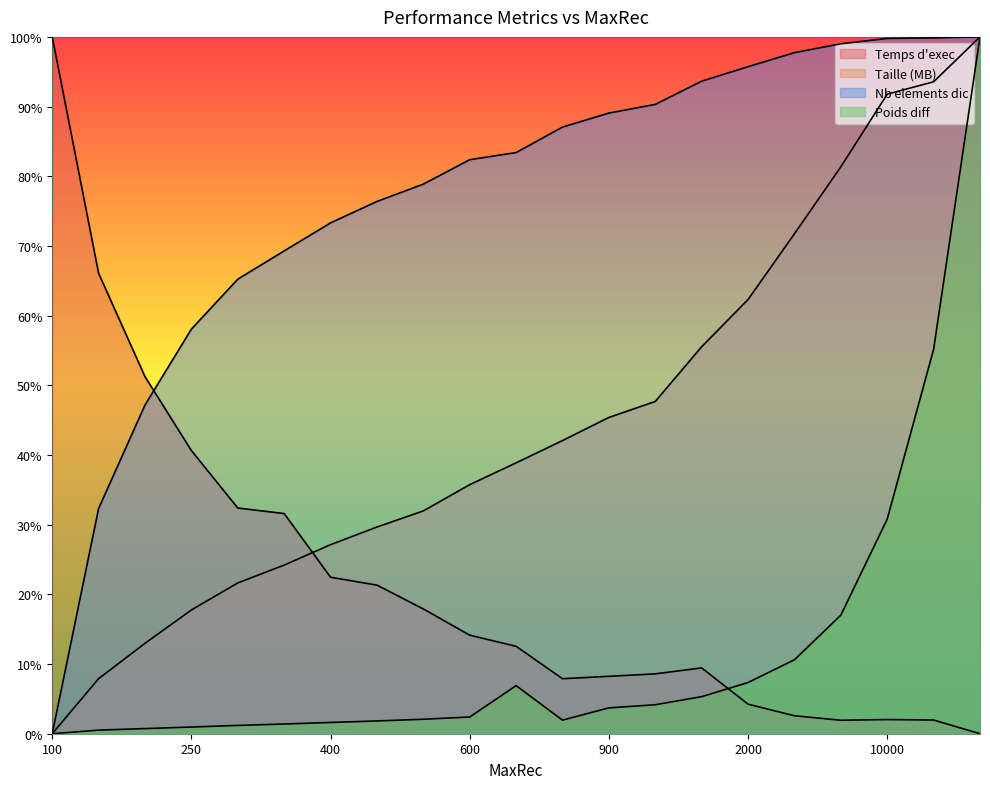

At 2000, list the series in order from smallest to largest.

Temps d'exec, Poids diff, Taille (MB), Nb elements dic